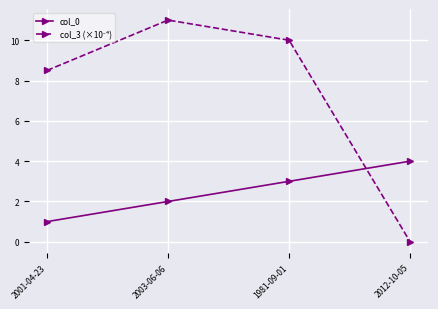

What is the total value across all series at 2001-04-23?

9.5